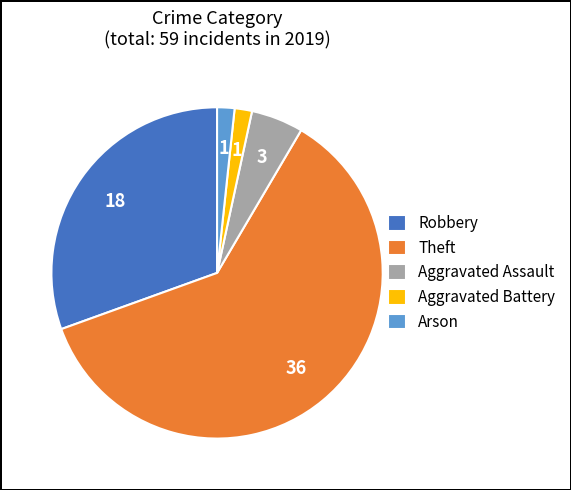

How many segments does this pie chart have?

5